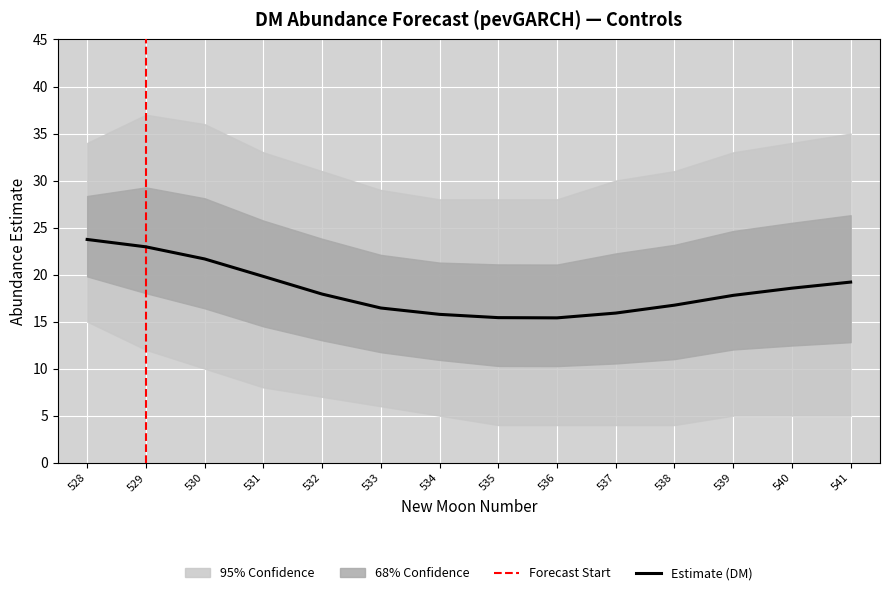

What is the lowest value of the lower_pi series?

4.0